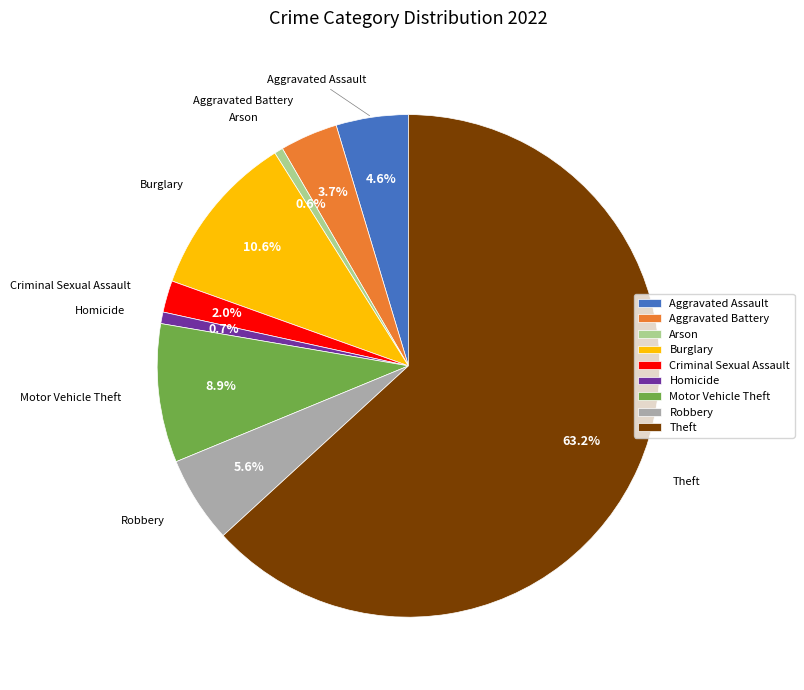

The Motor Vehicle Theft slice represents 9% of the pie. True or false?

True